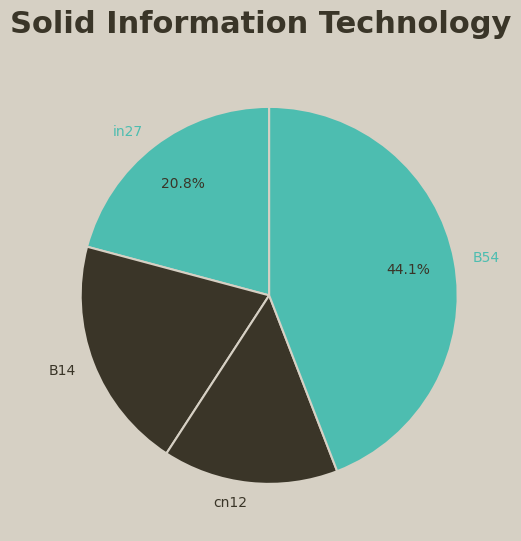

How many slices are in this pie chart?

4